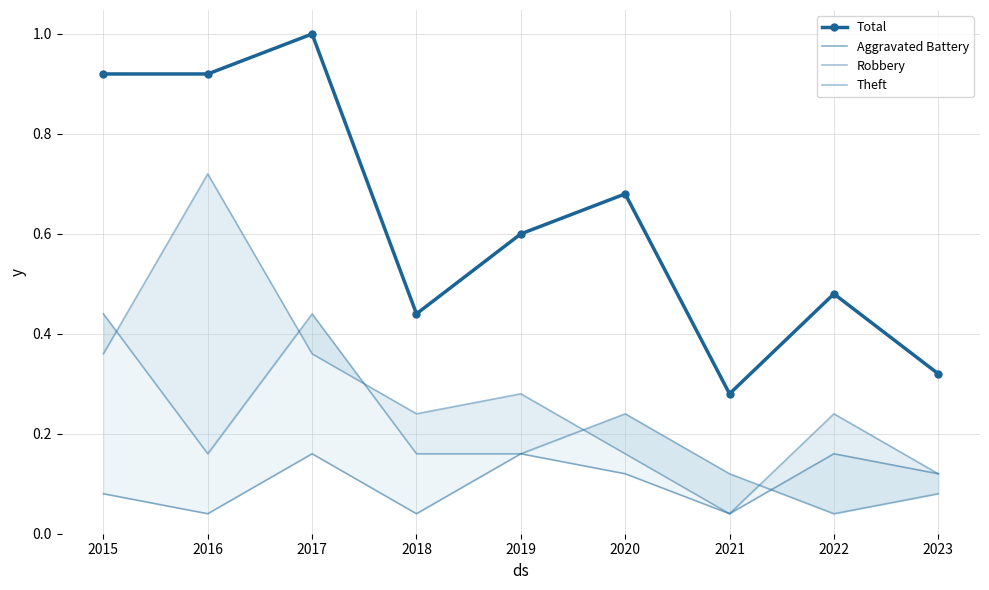

At which category does Theft reach its first local peak?

2016